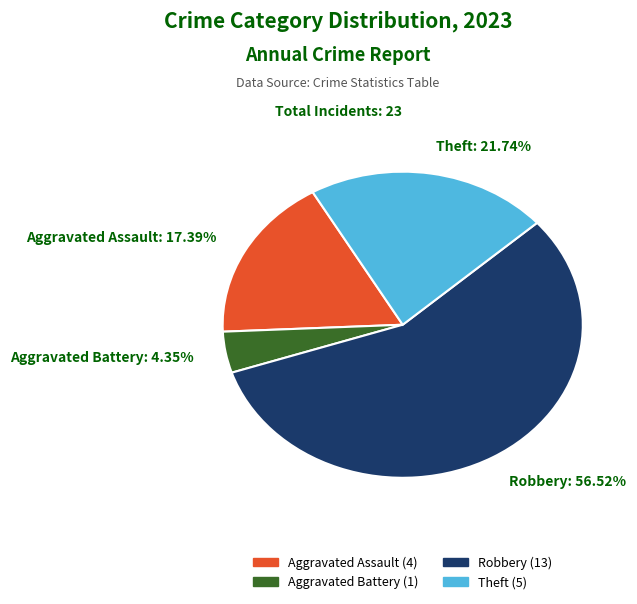

How many segments does this pie chart have?

4